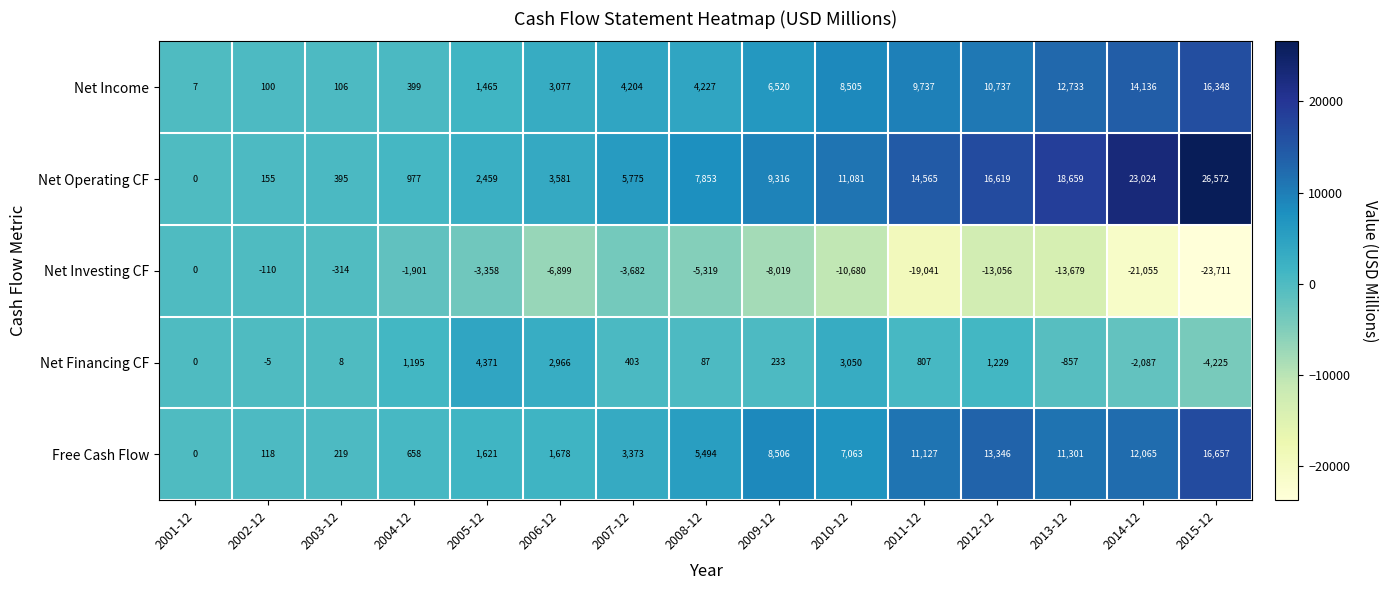

What is the difference between the maximum and minimum values in the Free Cash Flow series?

16657